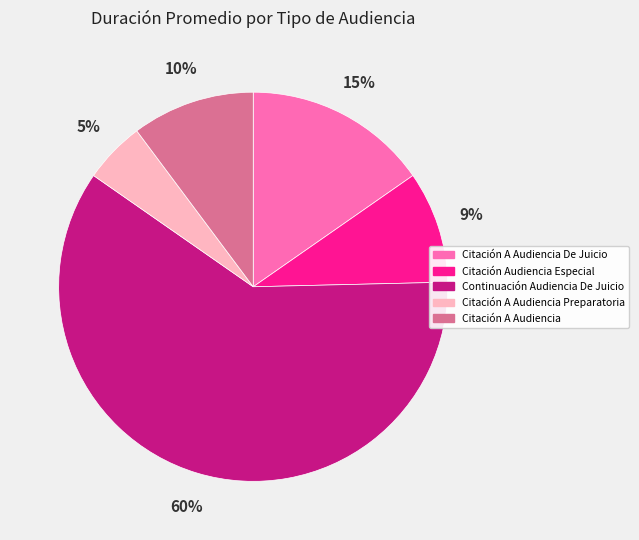

To the nearest percent, what is the average slice percentage?

20%